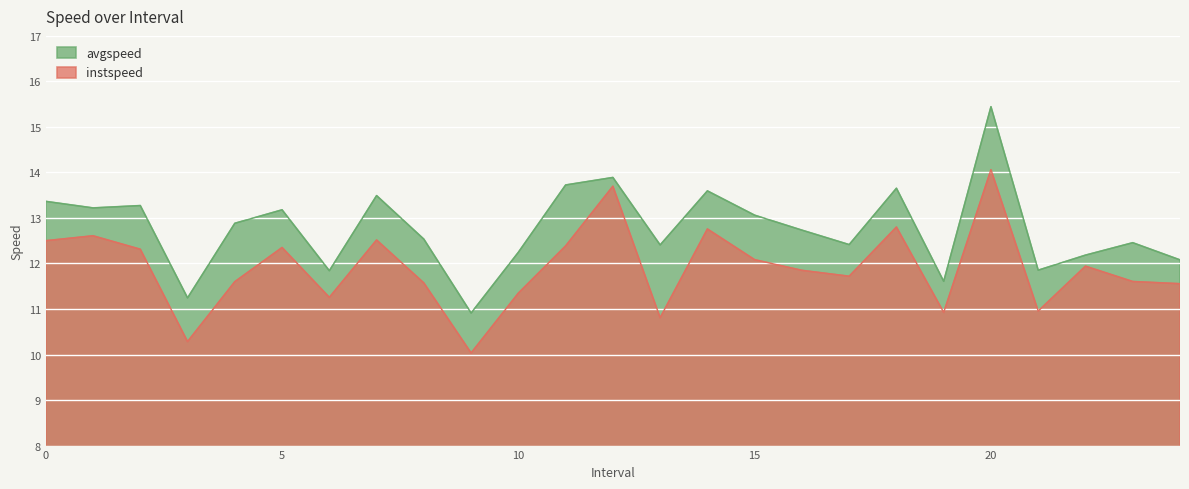

True or false: avgspeed has a value of 5.6 at 9.0.

False